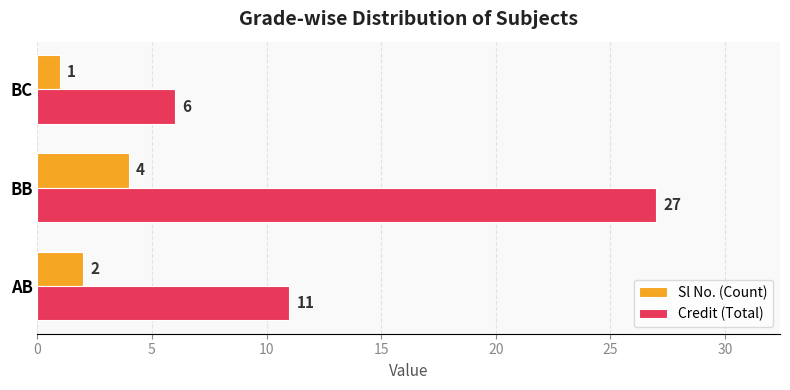

The Sl No. (Count) series shows 2 at BC. True or false?

False